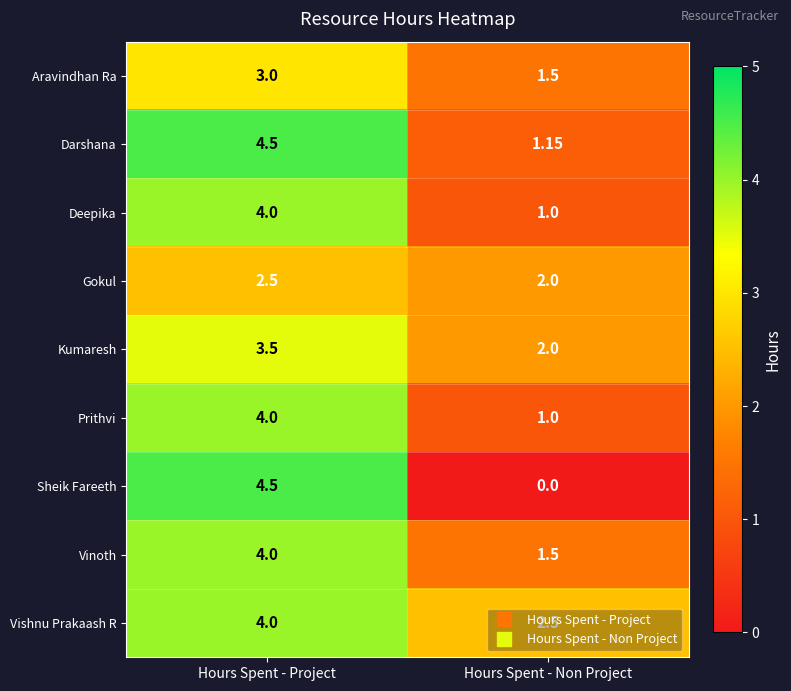

How many series are shown in this chart?

9